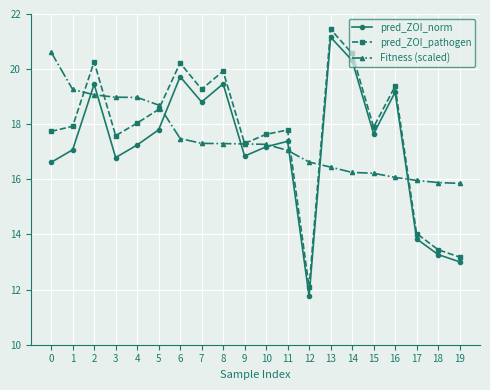

What is the value of the pred_ZOI_pathogen point at the 4th from the left?

17.6